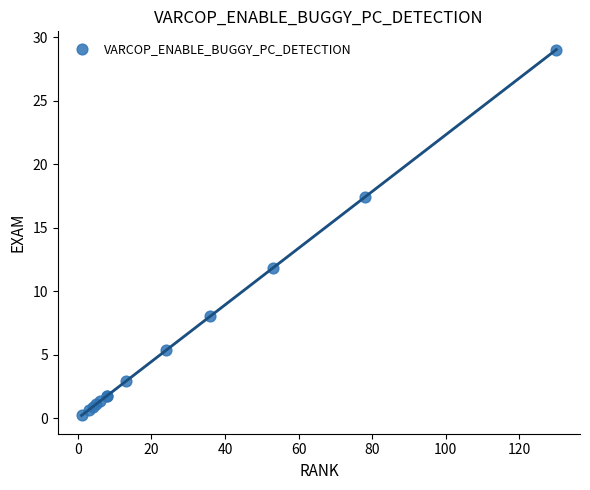

What Y value in the scatter plot is closest to 14?

11.8